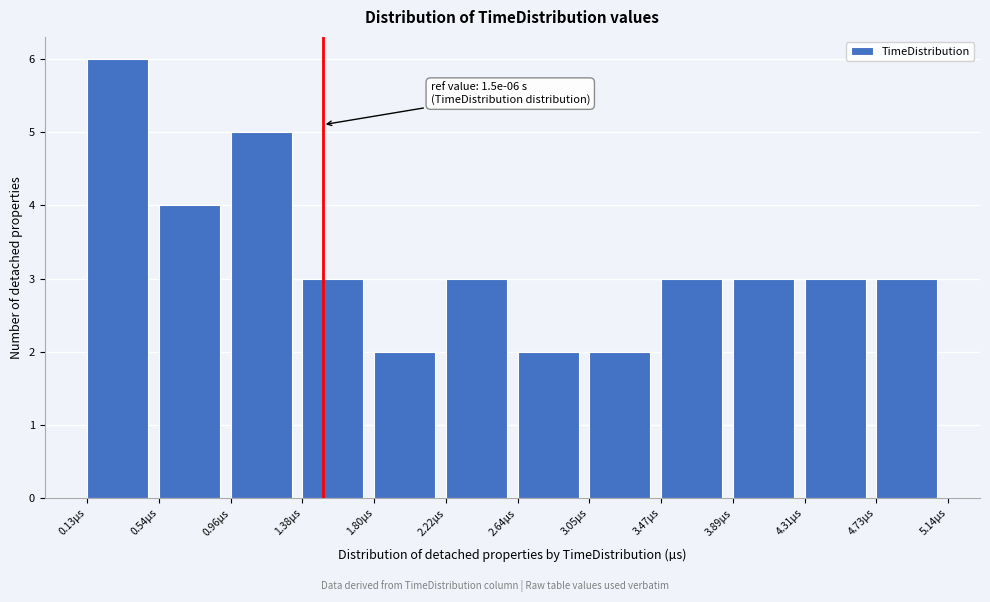

Which range on the x-axis has the tallest bar?

0.15 to 0.55